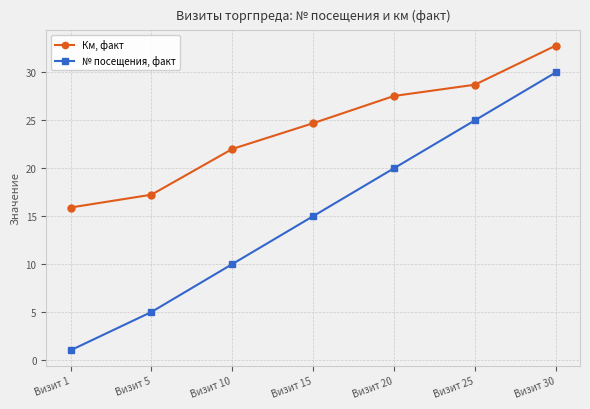

What is the sum of all Км, факт values?

168.9